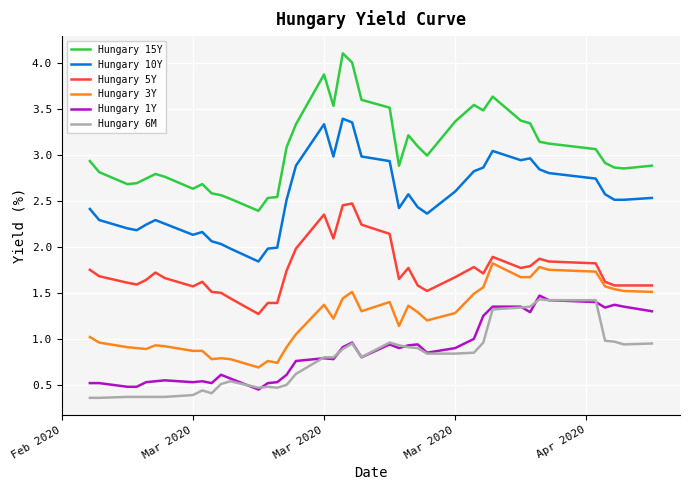

What is the minimum value shown in the chart?

0.4